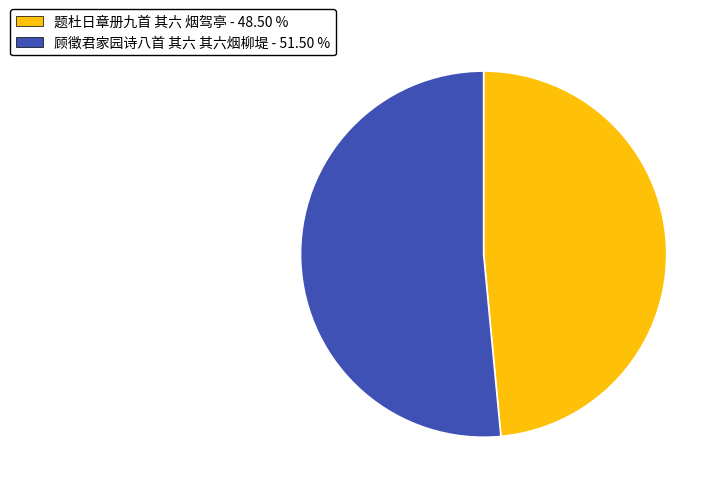

What is the ratio of the value at 顾徵君家园诗八首 其六 其六烟柳堤 to the value at 题杜日章册九首 其六 烟驾亭?

1.1